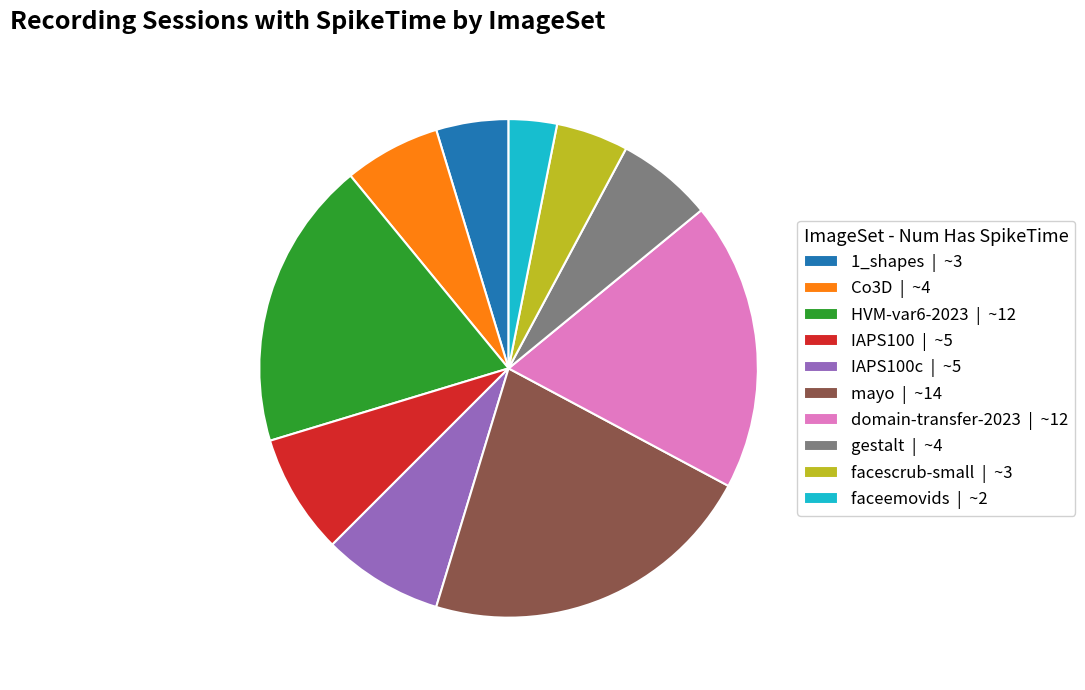

Combined, do domain-transfer-2023 | ~12 and facescrub-small | ~3 account for over 50%?

No